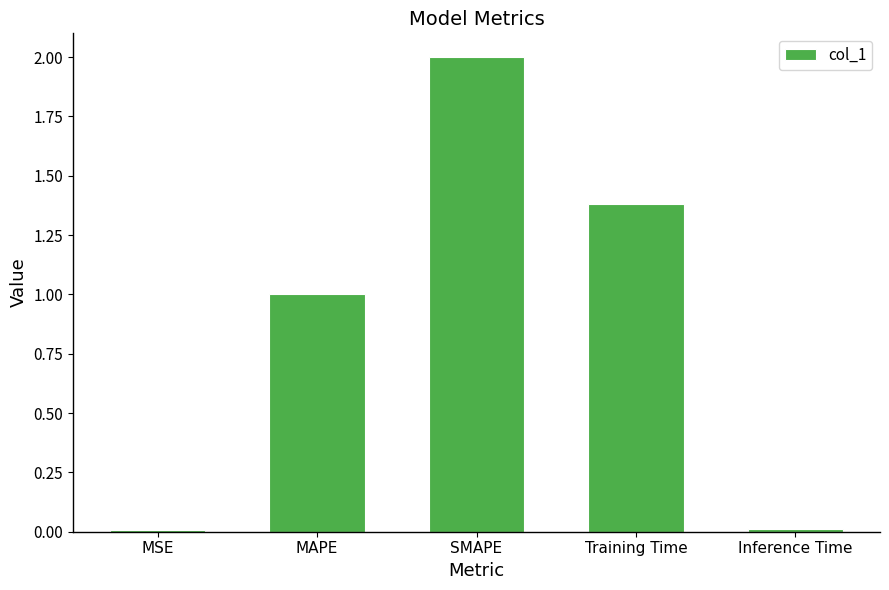

The value at Training Time is 1.9. True or false?

False